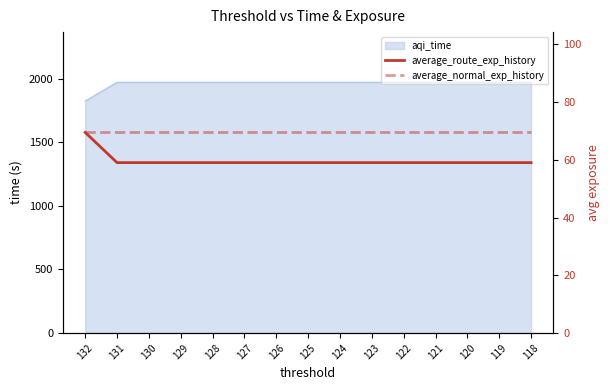

List the labels in order of average_normal_exp_history value, largest first.

132, 131, 130, 129, 128, 127, 126, 125, 124, 123, 122, 121, 120, 119, 118